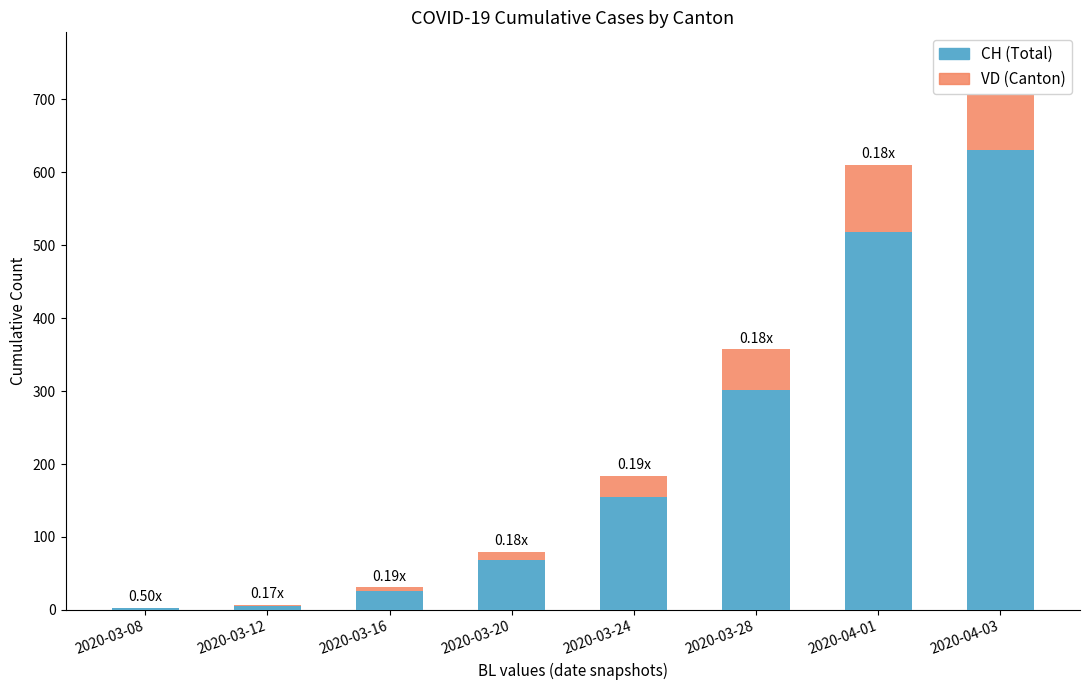

Reading left to right, list all the values displayed in this chart.

CH (Total): 2020-03-08=2	2020-03-12=6	2020-03-16=26	2020-03-20=68	2020-03-24=155	2020-03-28=302	2020-04-01=518	2020-04-03=631
VD (Canton): 2020-03-08=1	2020-03-12=1	2020-03-16=5	2020-03-20=12	2020-03-24=29	2020-03-28=55	2020-04-01=92	2020-04-03=123